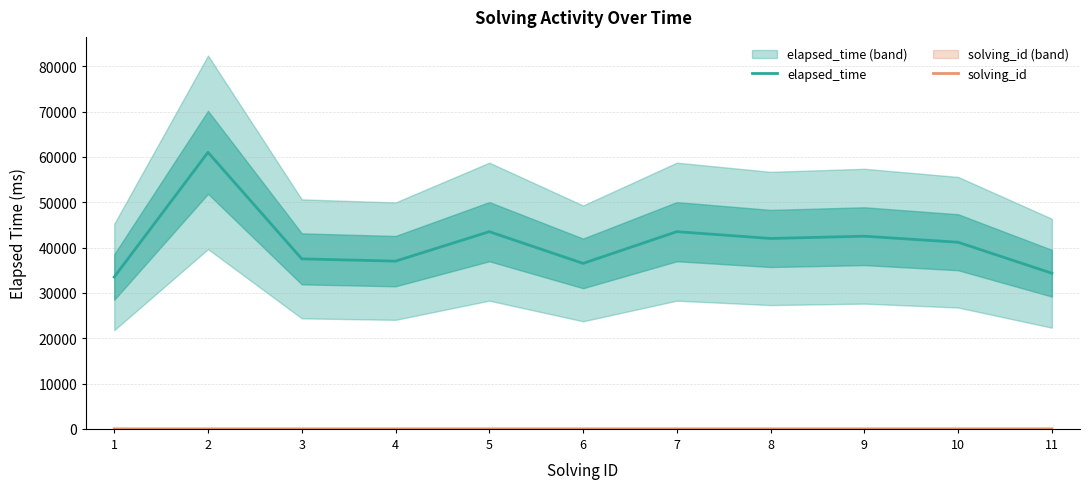

Rank the series by their maximum value, from lowest to highest.

solving_id, elapsed_time